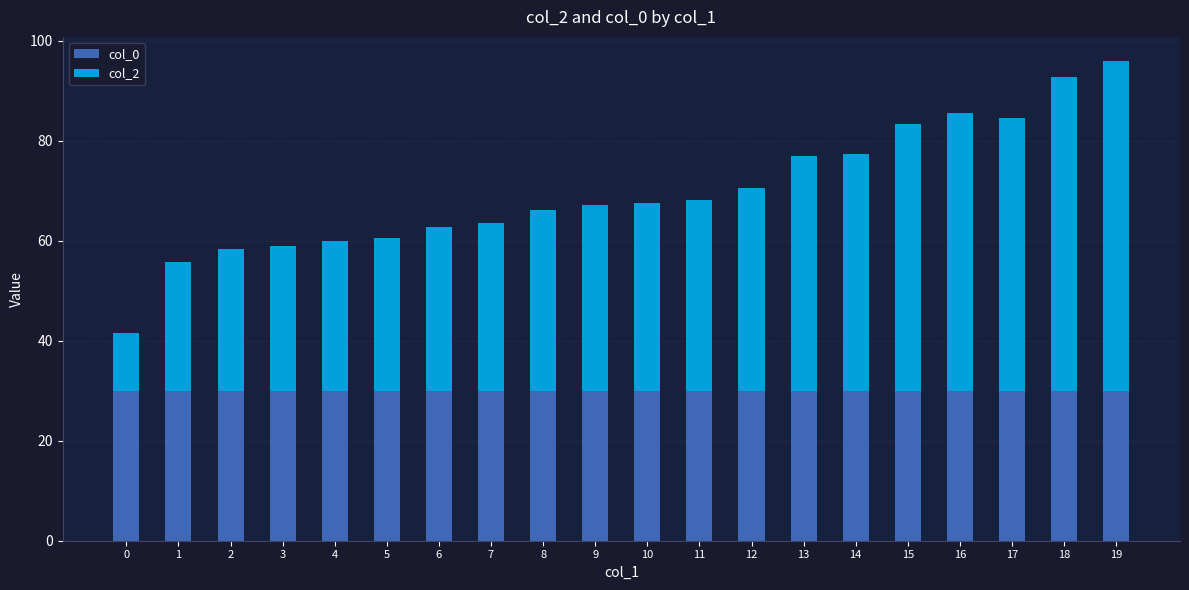

Does the chart contain any negative values?

No